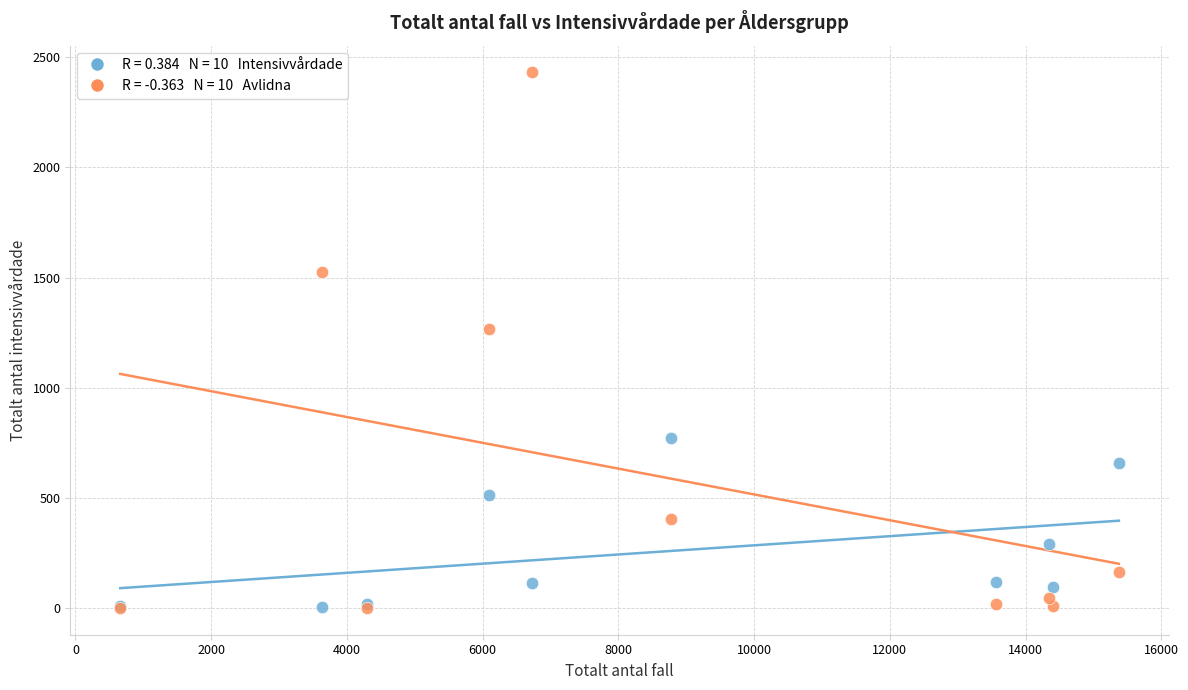

Across all series, what Y value is closest to 1215?

1267